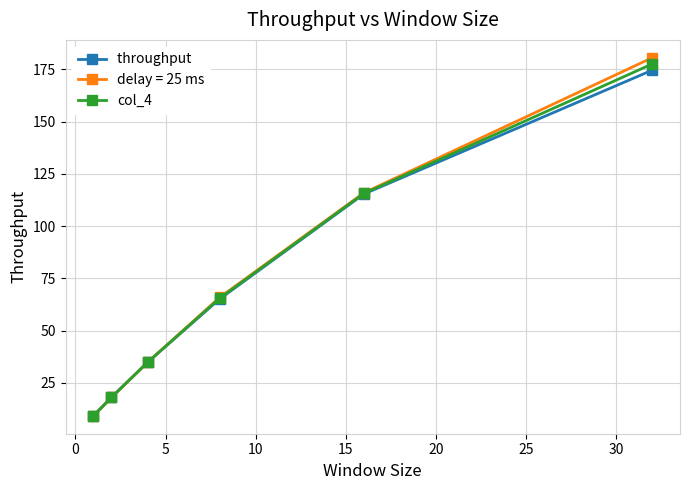

What is the maximum value shown in the chart?

180.5